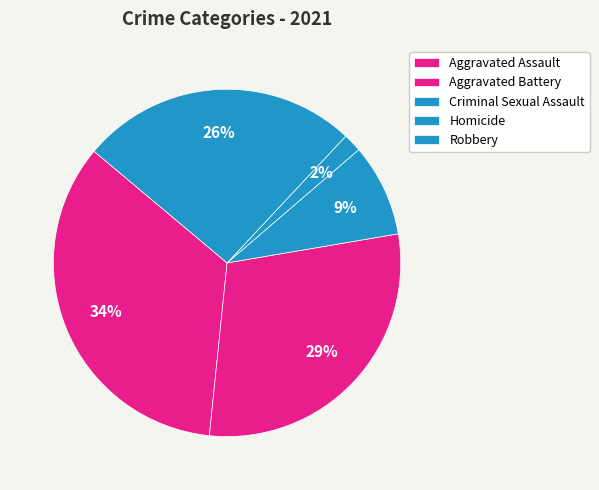

Rank the categories by value from lowest to highest.

Homicide, Criminal Sexual Assault, Robbery, Aggravated Battery, Aggravated Assault